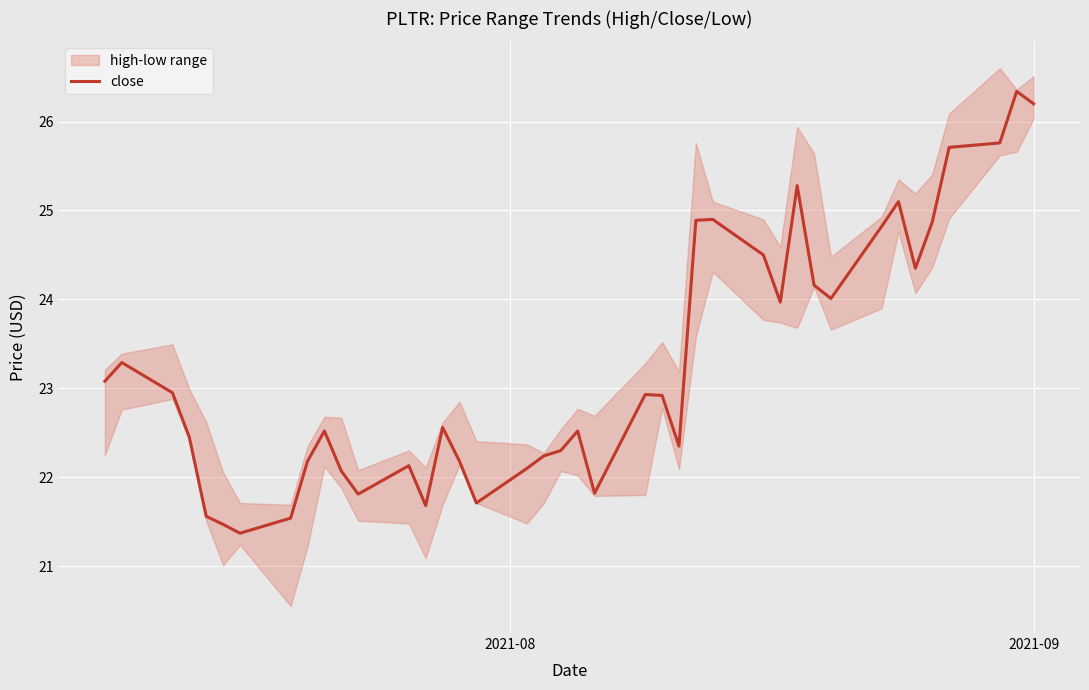

What is the greatest value displayed?

26.3